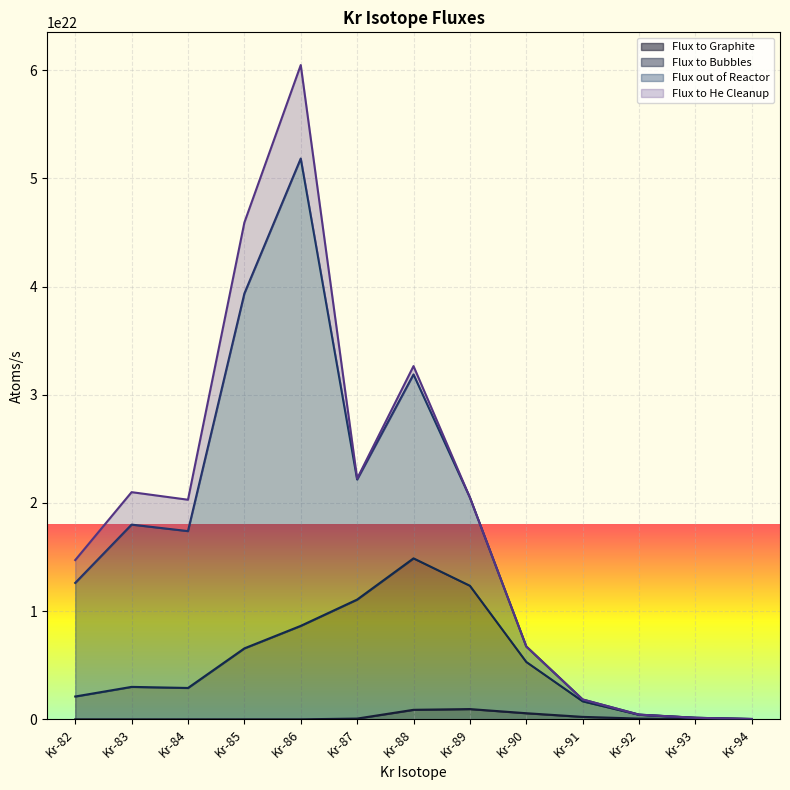

The Flux to Graphite series shows 1693860408922146816 at Kr-82. True or false?

False